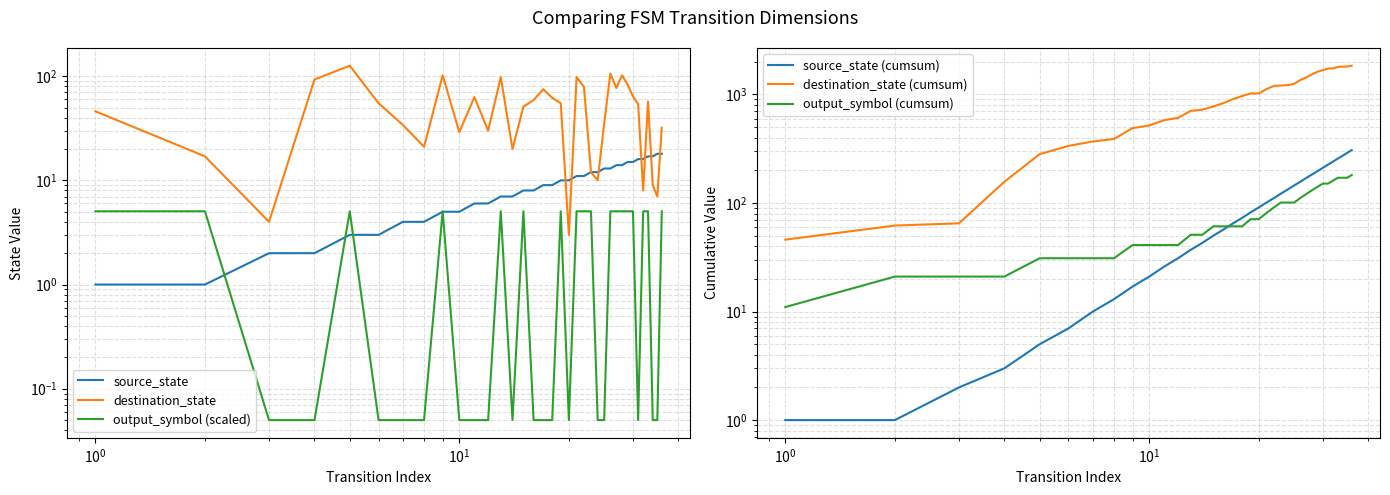

What is the value of the output_symbol (scaled) point at the 29th from the left?

5.0